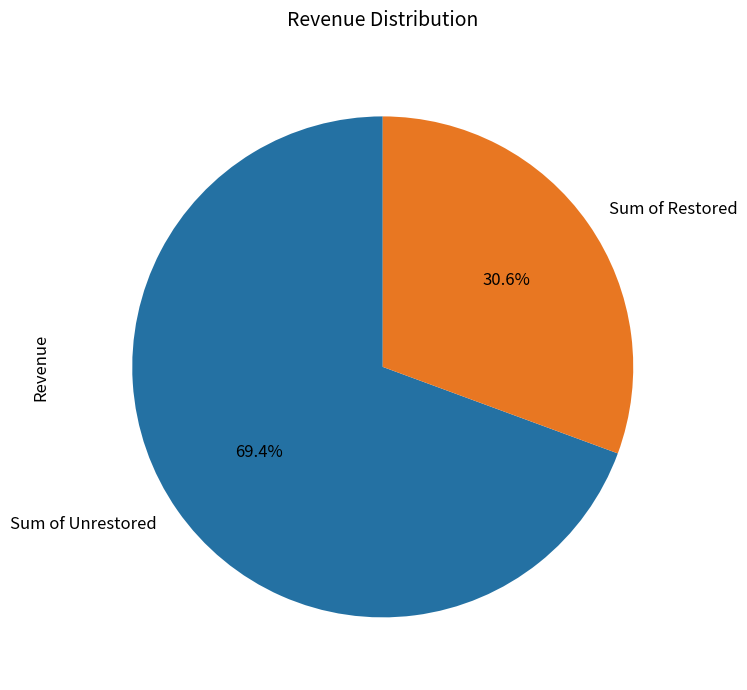

What is the smallest slice in the pie chart?

Sum of Restored